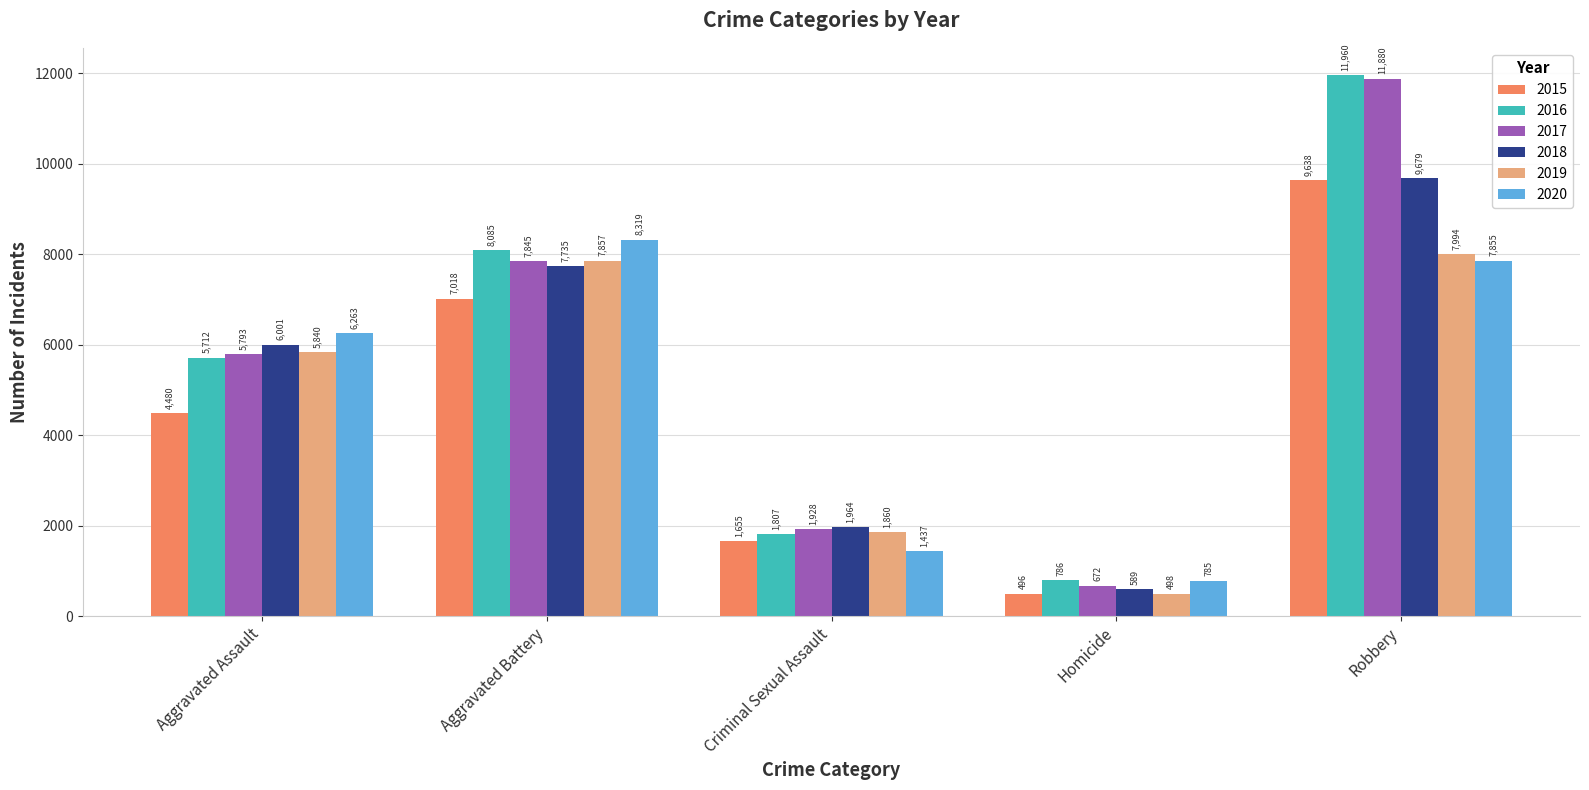

What is the total value across all series at Aggravated Battery?

46859